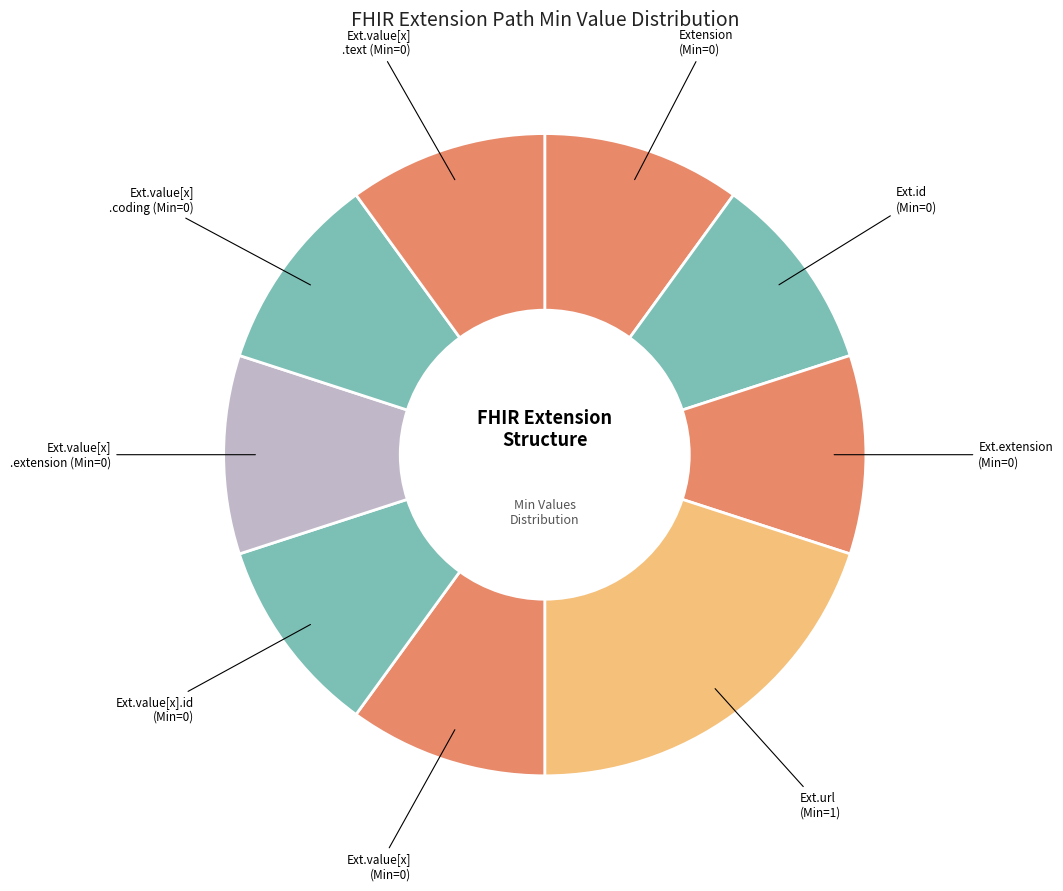

How many segments does this pie chart have?

9